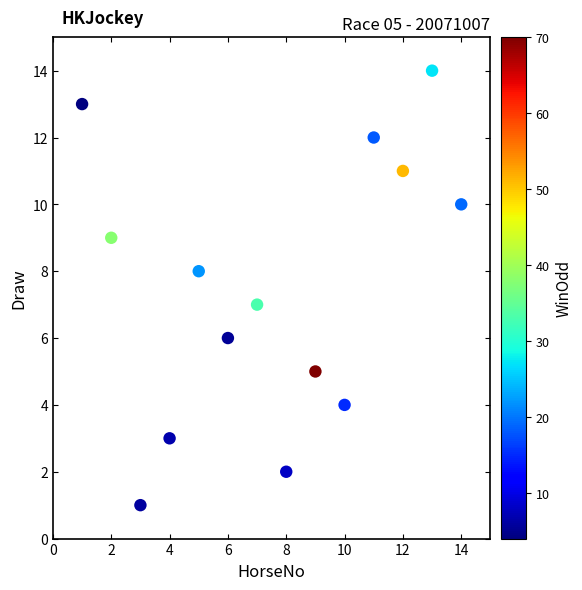

What is the range of X values (max minus min)?

13